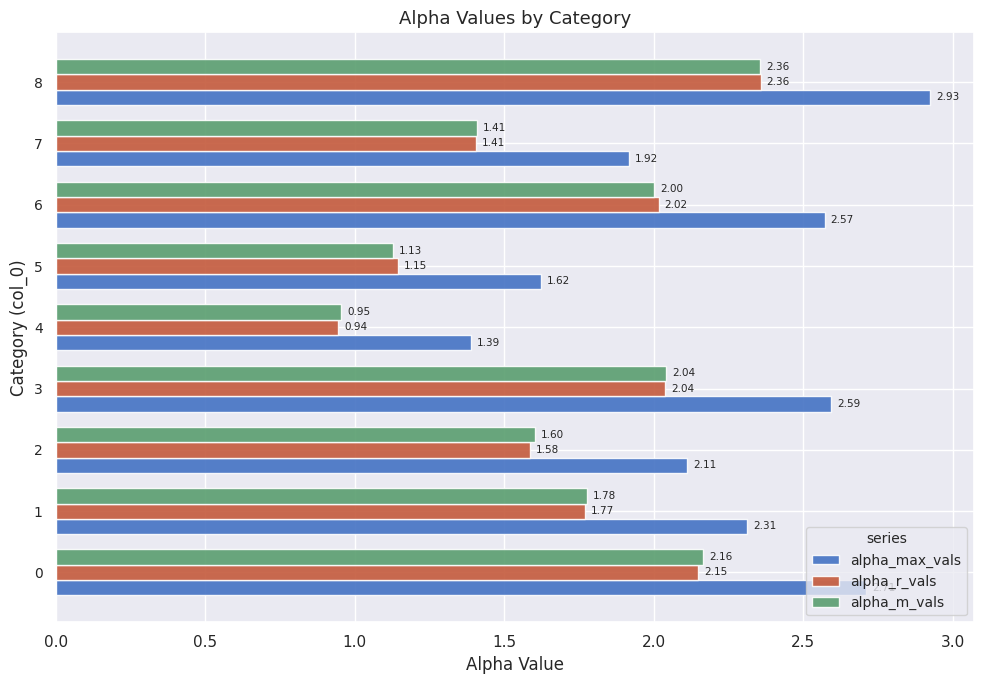

At how many categories does at least one series exceed 2?

6